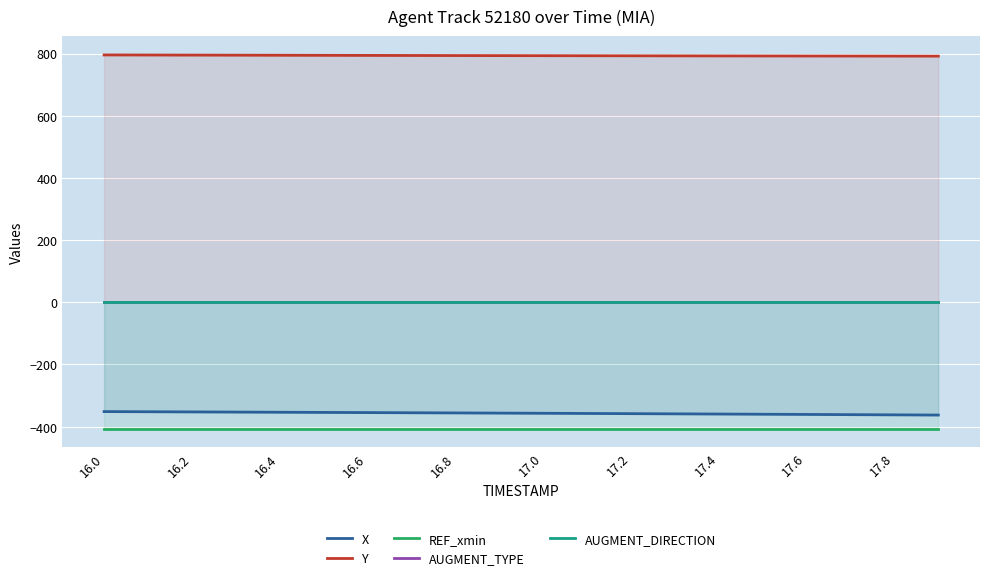

How many values in the X series are below -356?

11